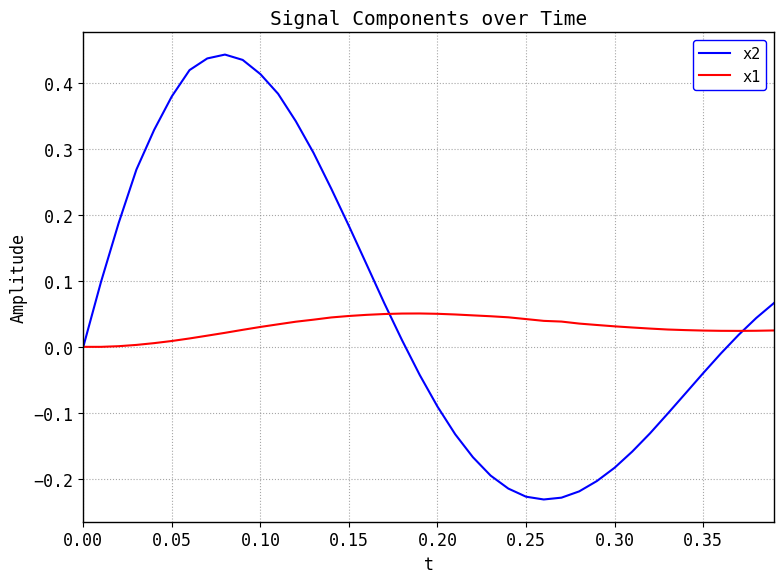

Rank the series by their average value, from lowest to highest.

x1, x2